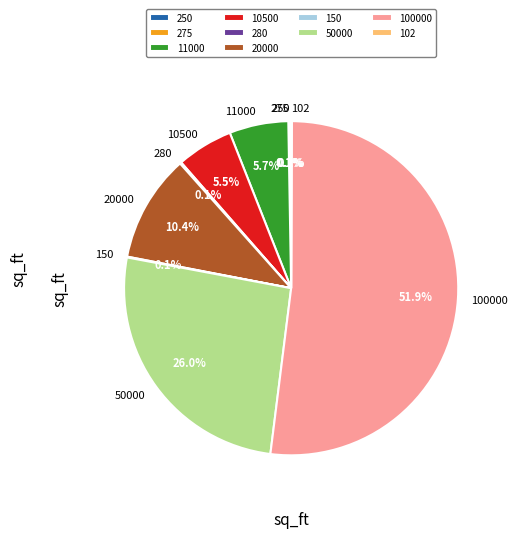

Does 100000 account for over 50% of the chart?

Yes